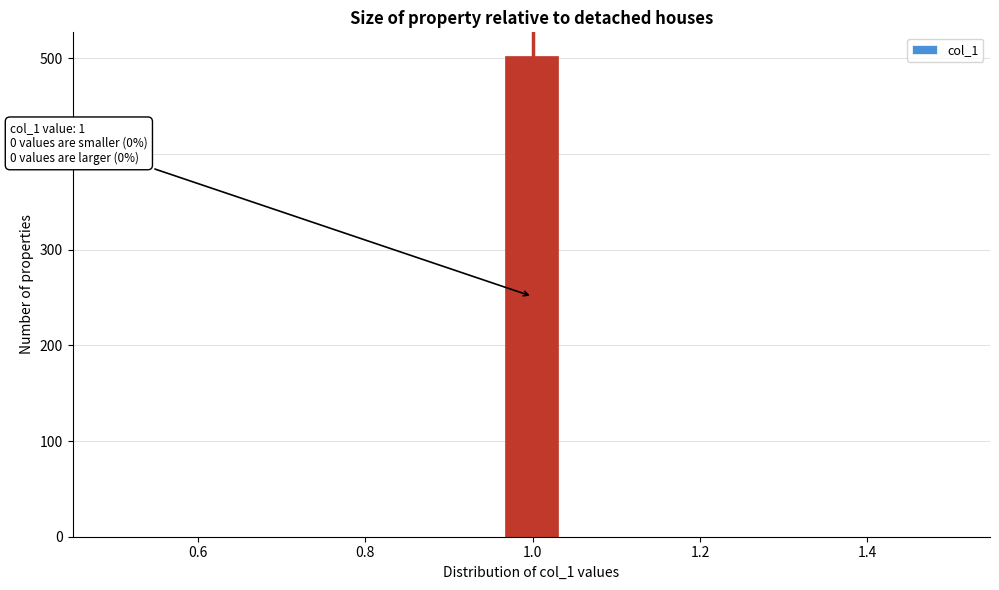

Around what value on the x-axis is the tallest bar? Give the approximate position of its centre, as read against the axis.

1.00